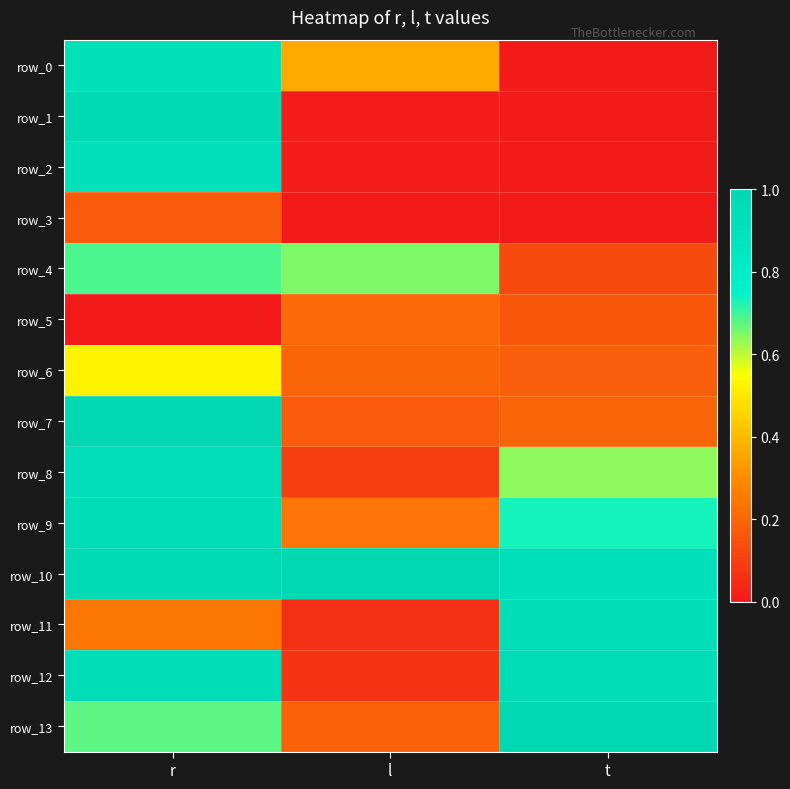

What is the maximum value shown in the chart?

1.0